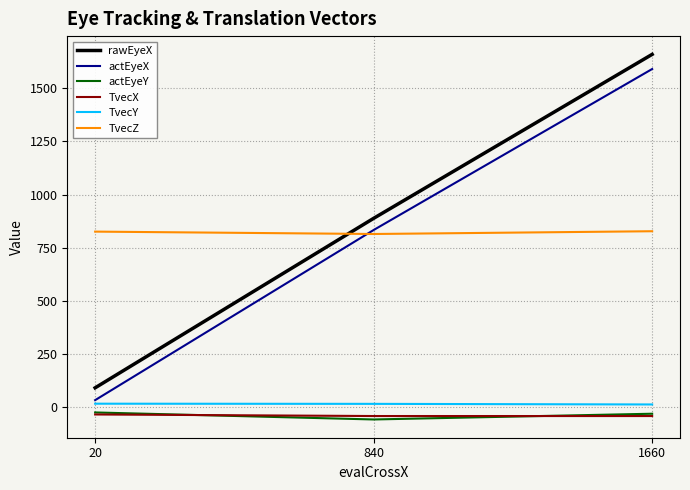

True or false: actEyeY has a value of -32.0 at 1660.

True